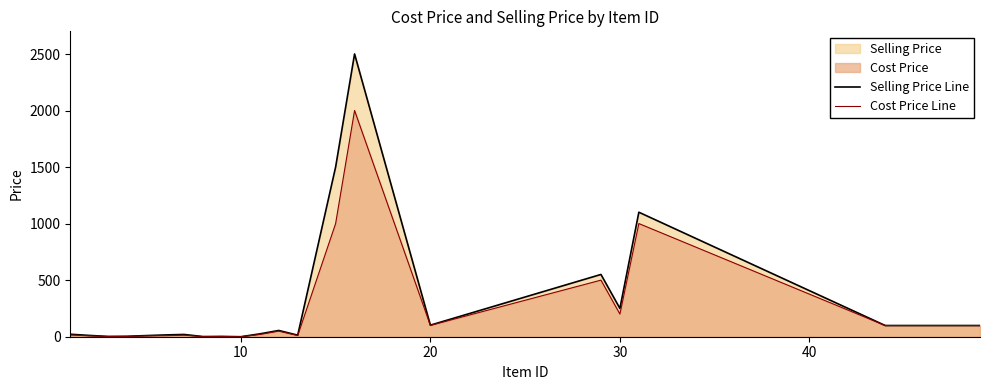

How many interior local valleys does the Cost Price Line series have?

6